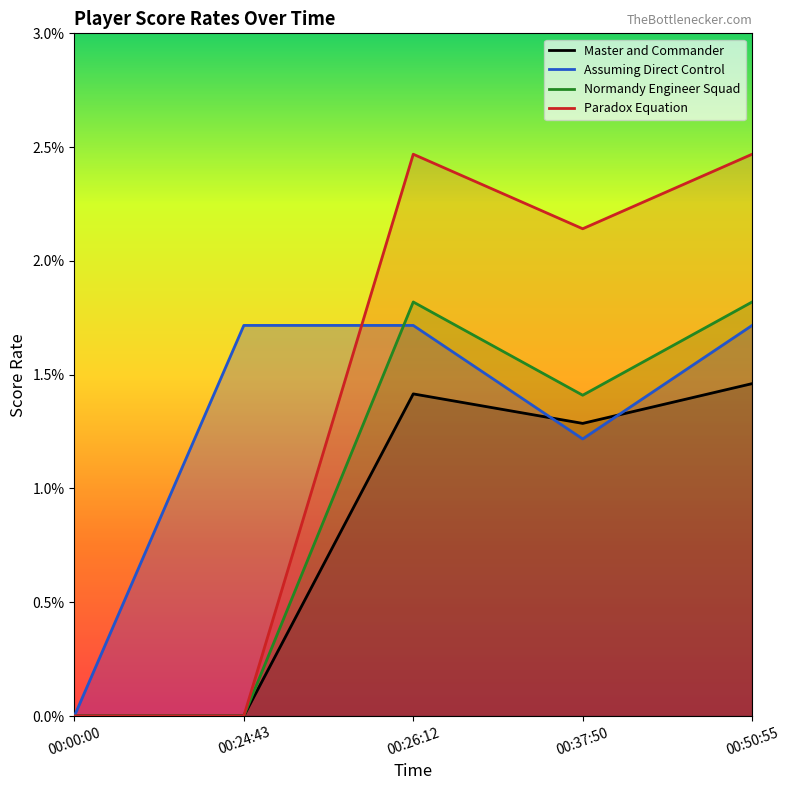

At which category does Paradox Equation reach its first local valley?

00:37:50